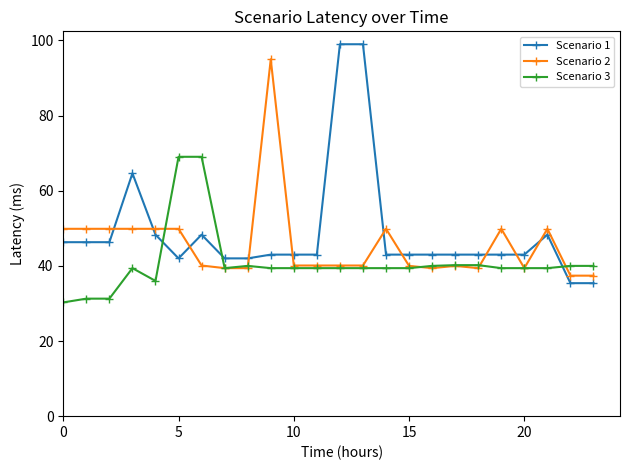

What is the value of the Scenario 1 point at the 9th from the left?

42.0